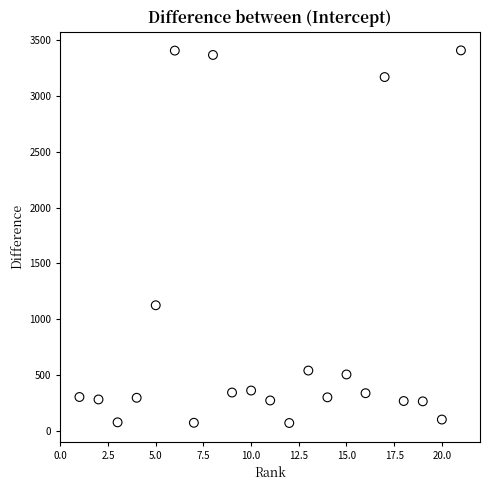

What Y value in the scatter plot is closest to 1738?

1124